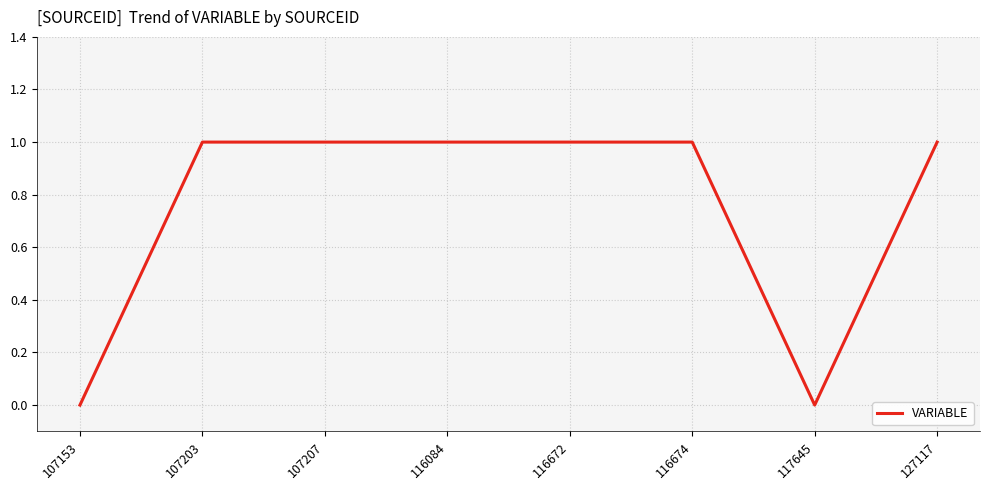

Between 107203 and 107153, which is larger?

107203